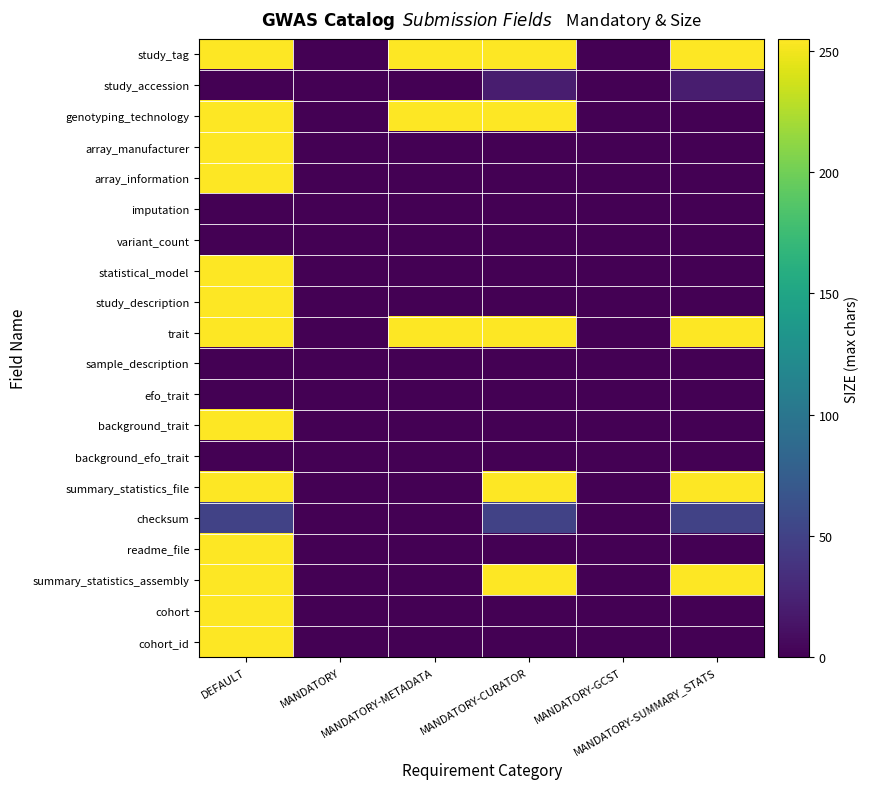

How many series are shown in this chart?

20